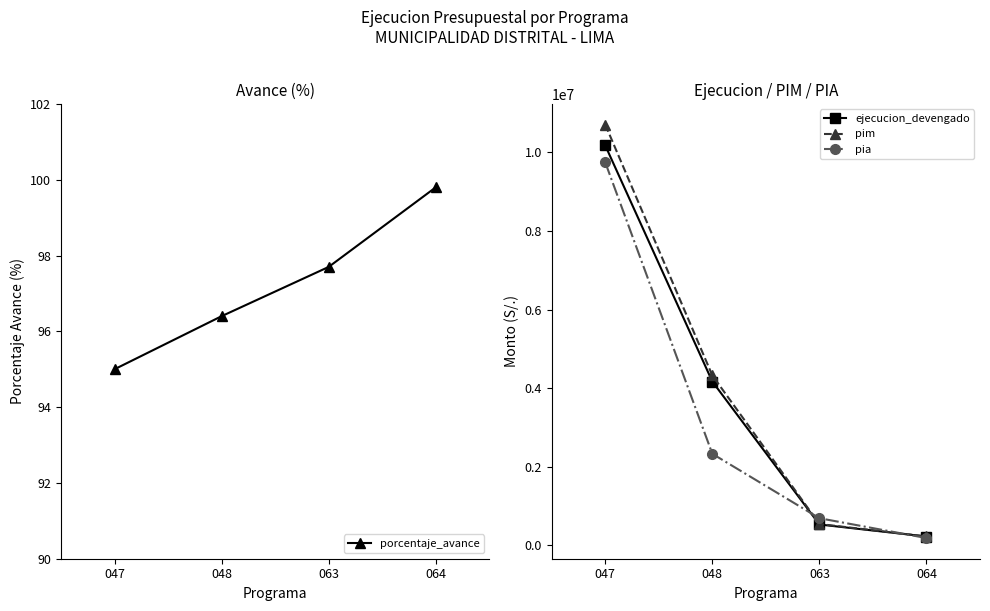

Reading left to right, extract all data points from this chart.

porcentaje_avance: 95.0	96.4	97.7	99.8
ejecucion_devengado: 10179052.0	4166752.0	525442.0	219225.0
pim: 10710246.0	4321504.0	537872.0	219736.0
pia: 9748194.0	2325834.0	685386.0	180101.0